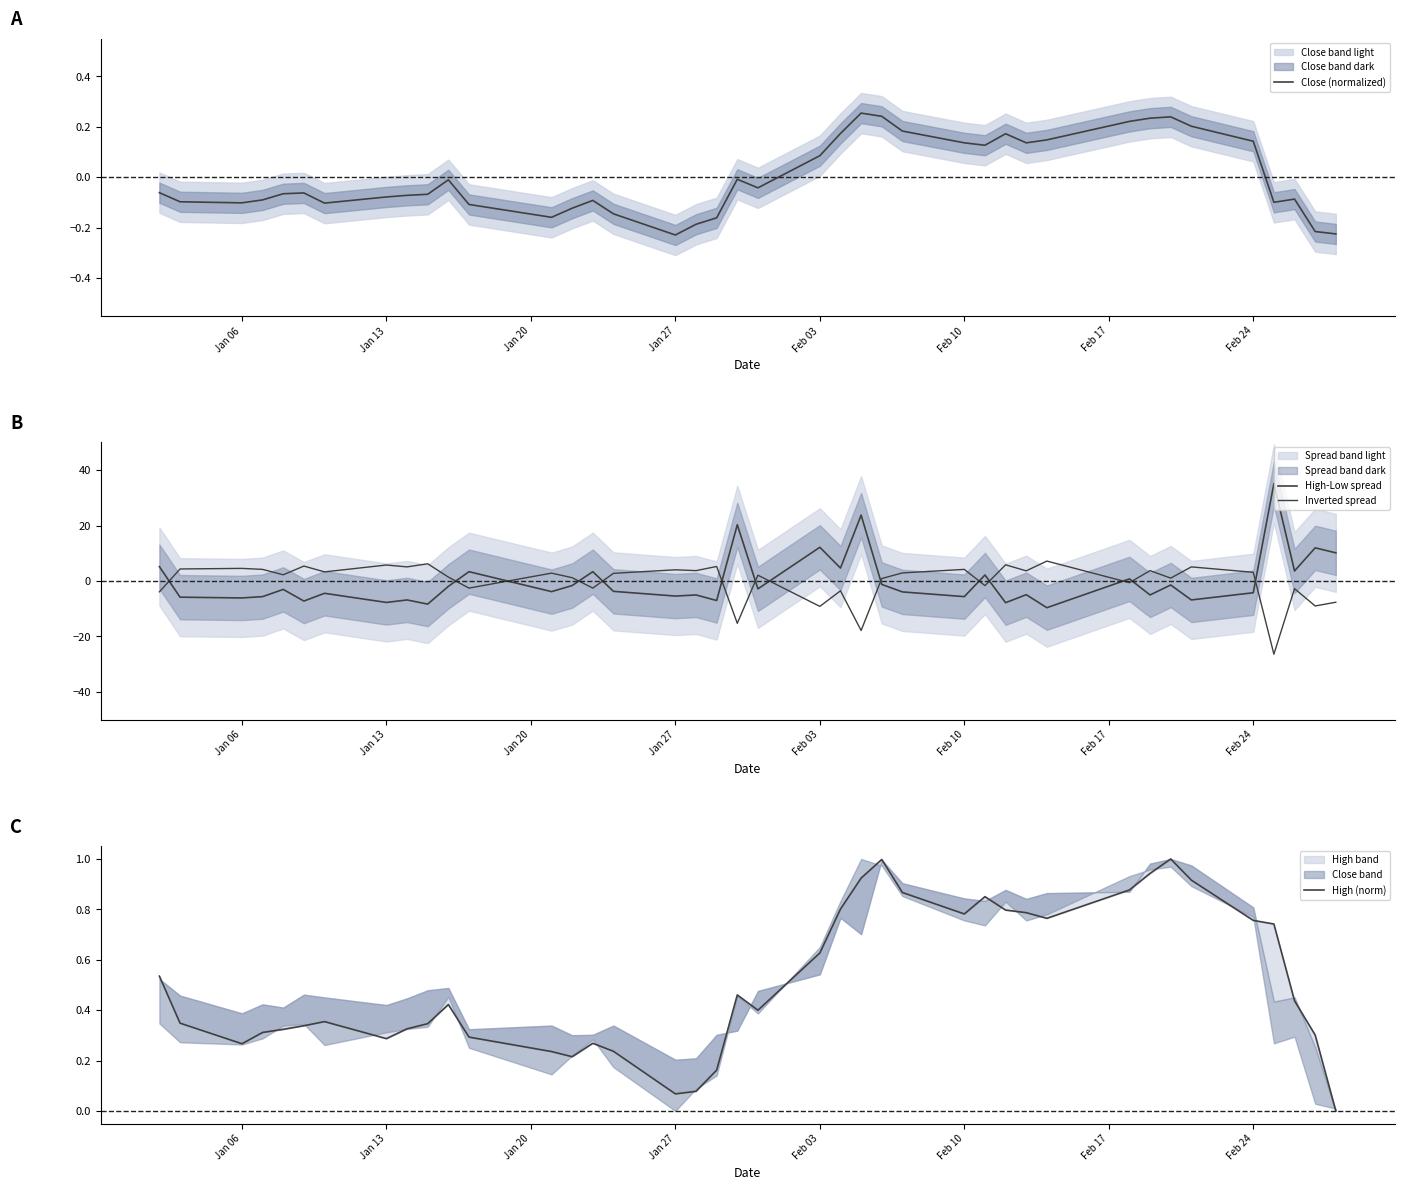

In High-Low spread, how many points are higher than both neighbors (excluding endpoints)?

15